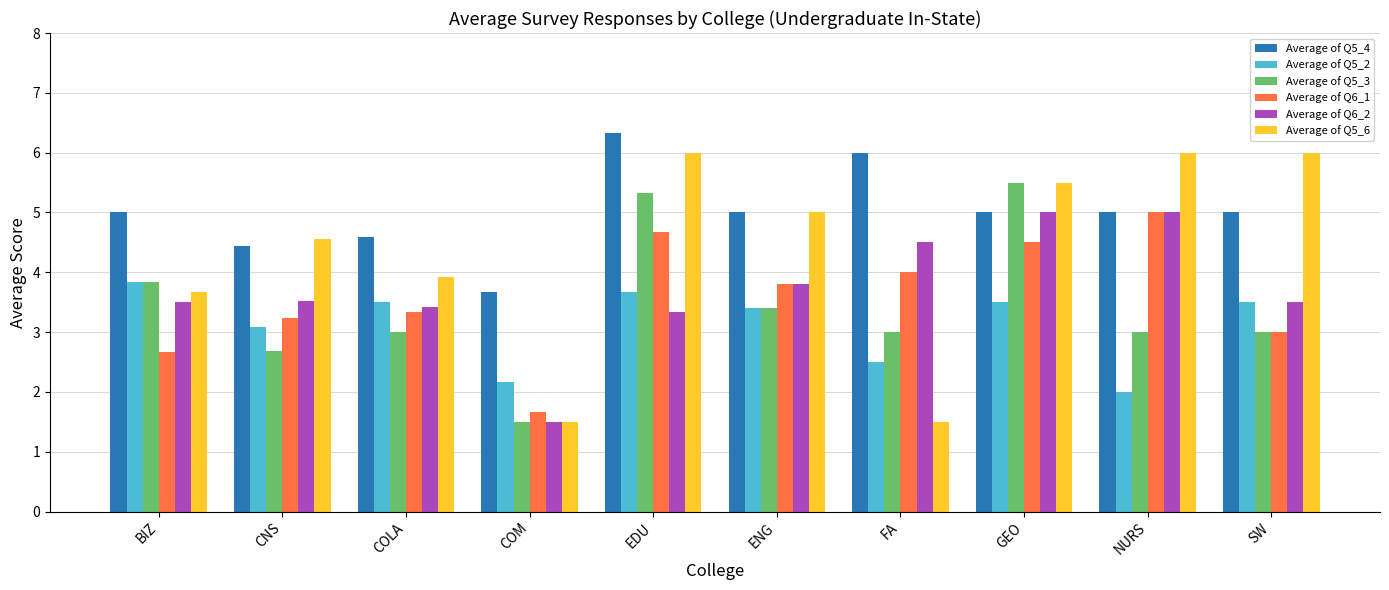

What position from the left is NURS?

9